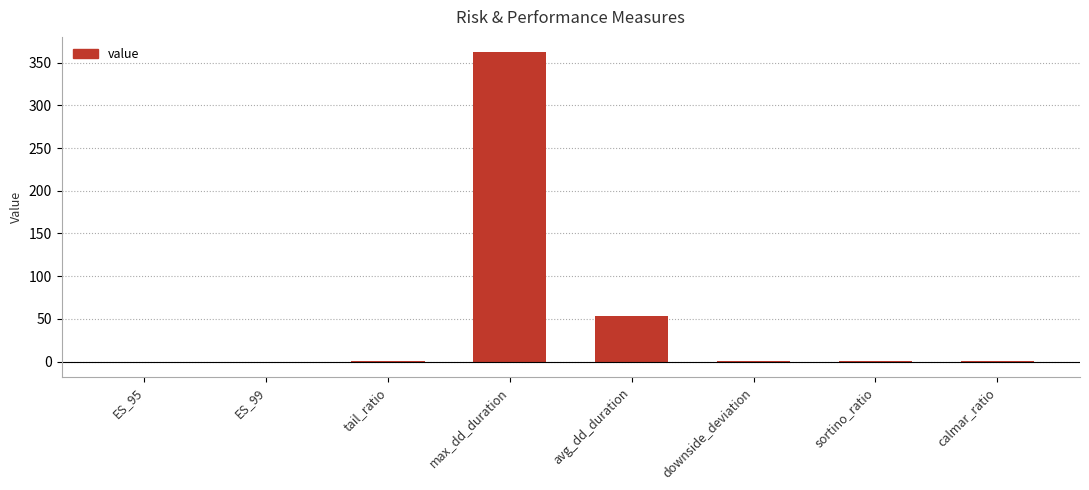

What value does the data have at max_dd_duration?

362.0